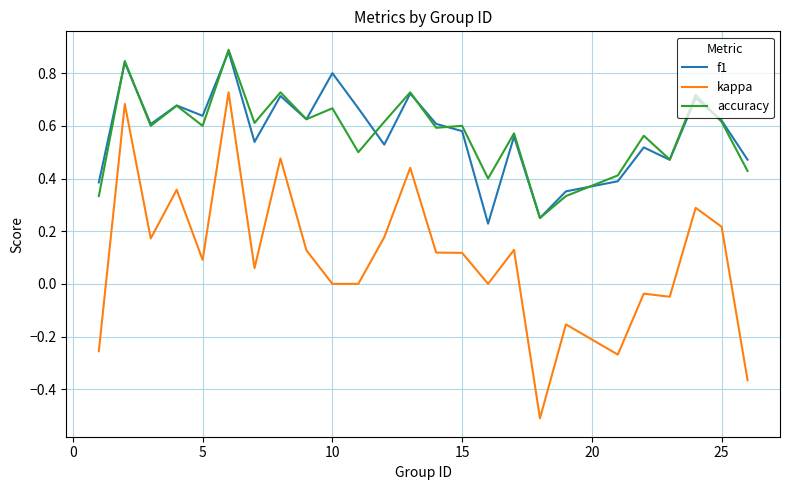

Which series has the widest spread of values?

kappa